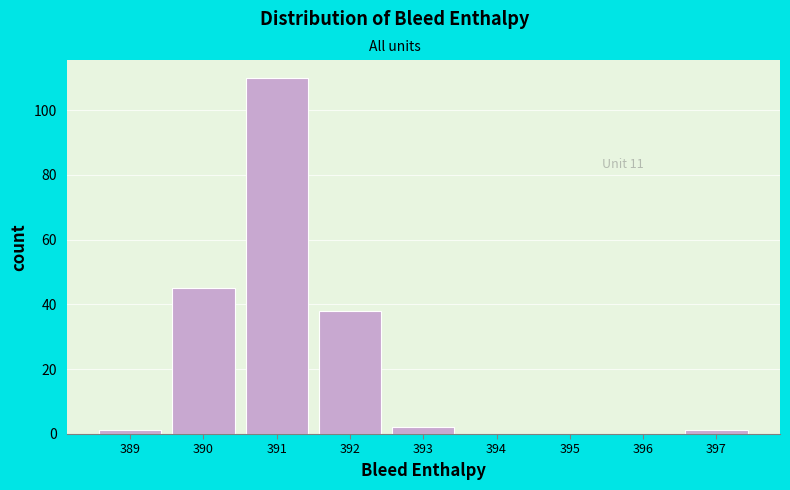

Over which range of the x-axis is the bar tallest?

390.5 to 391.5